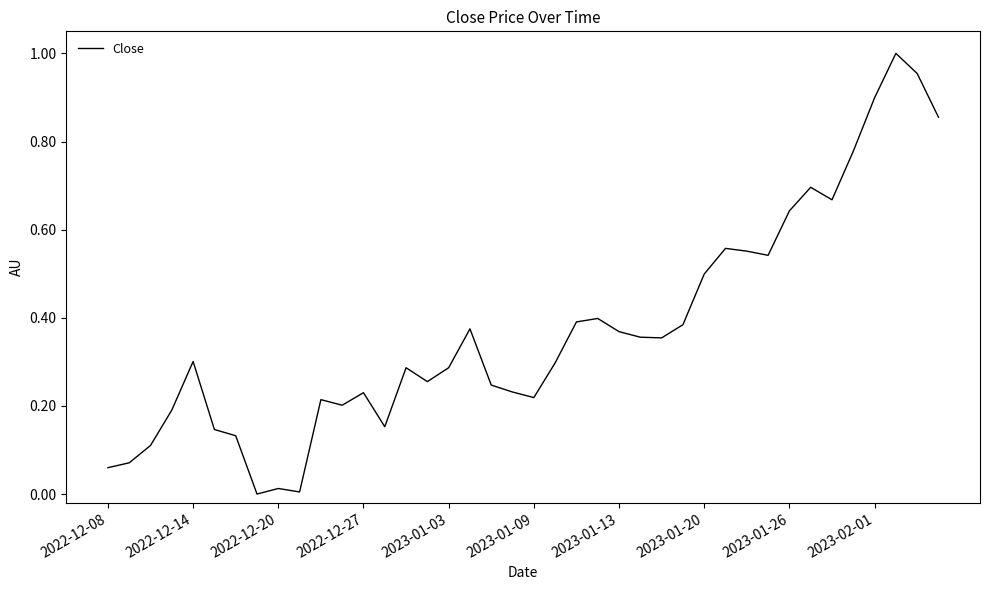

Is it true that the value at 2023-01-13 is 0.6?

False